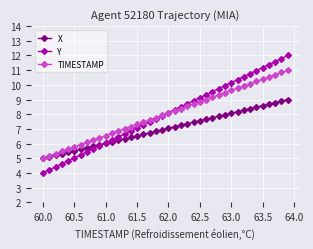

What is the highest value of the TIMESTAMP series?

11.0